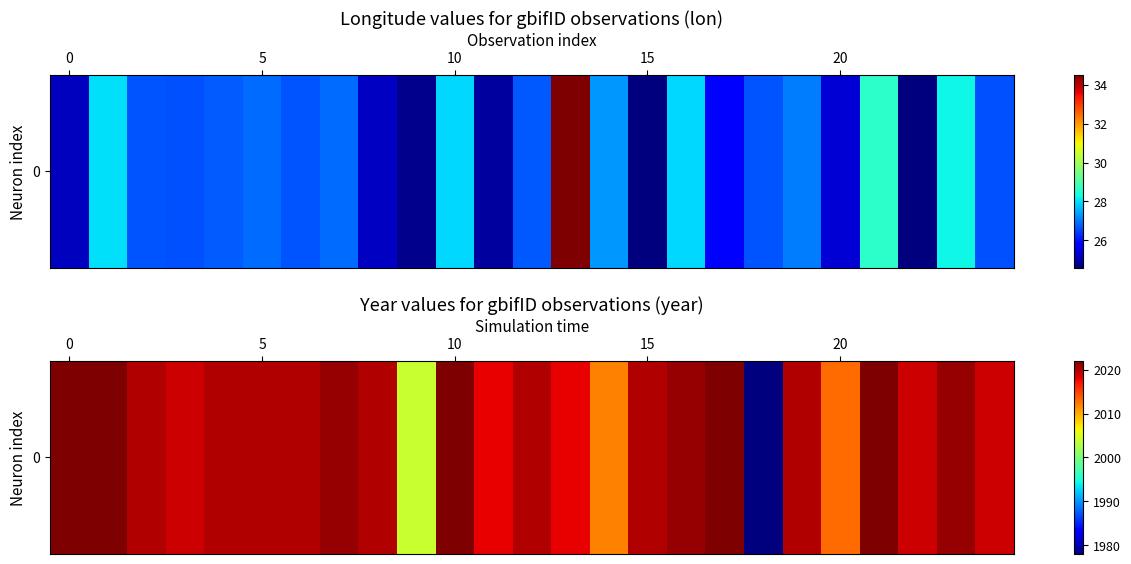

Reading left to right, list all the values displayed in this chart.

2022	2022	2020	2019	2020	2020	2020	2021	2020	2004	2022	2018	2020	2018	2012	2020	2021	2022	1978	2020	2013	2022	2019	2021	2019